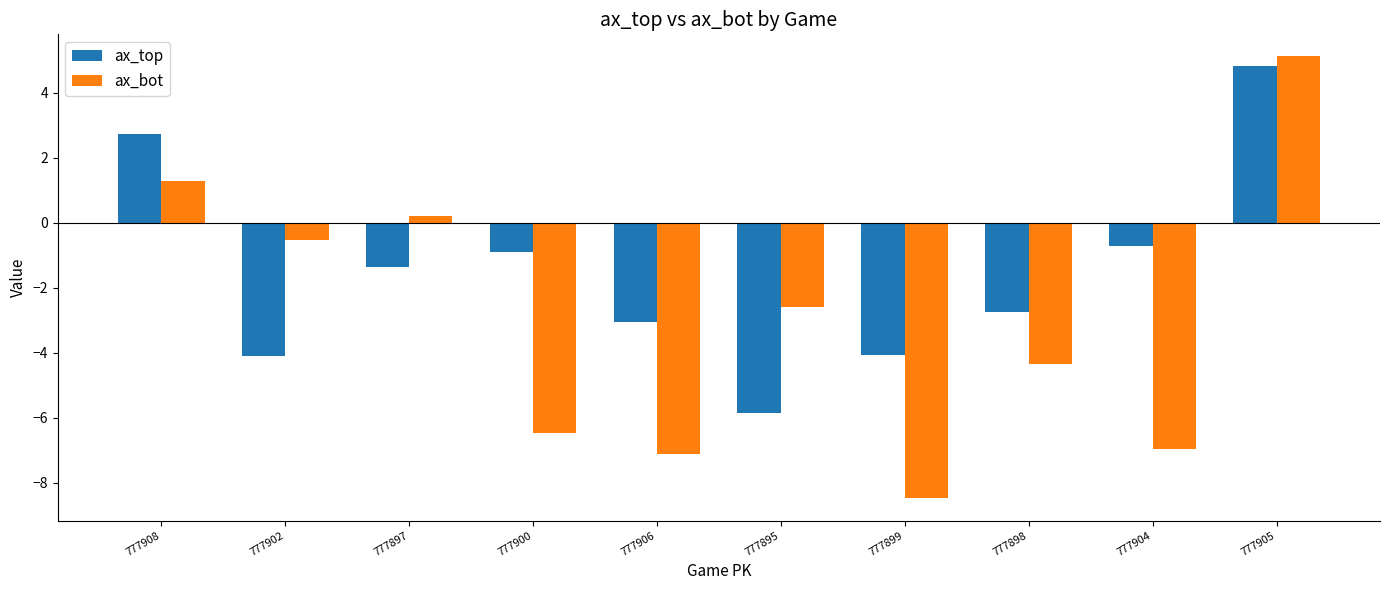

At 777908, list the series in order from smallest to largest.

ax_bot, ax_top